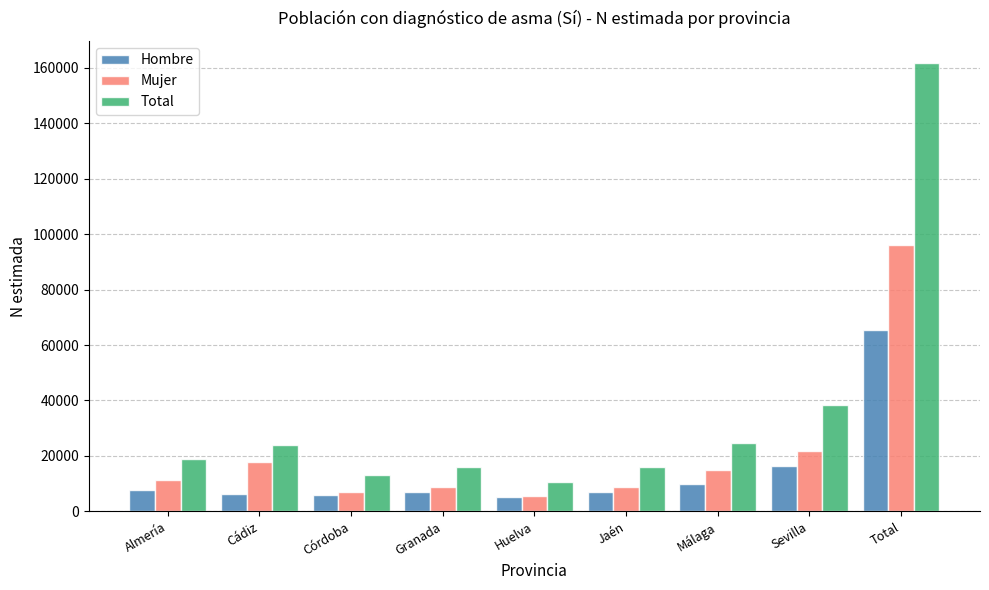

List the series in order of their overall mean, highest first.

Total, Mujer, Hombre